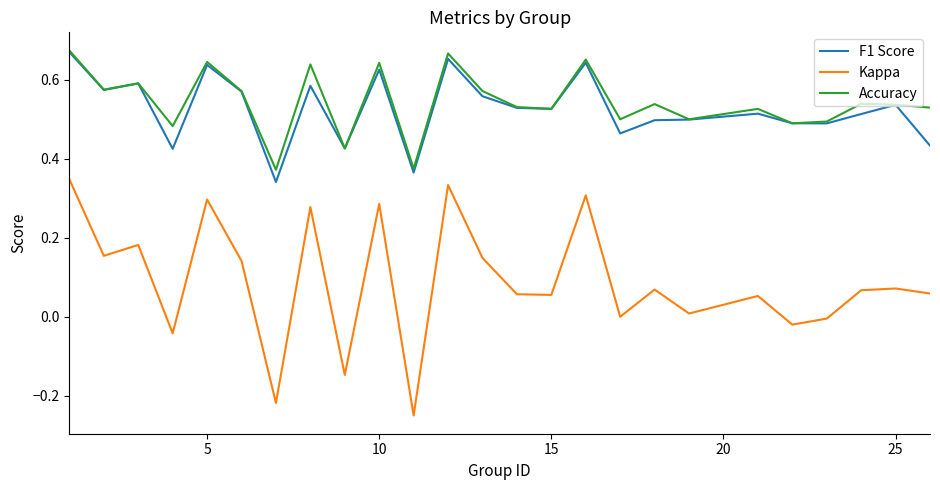

True or false: Accuracy and Kappa intersect in this chart.

False